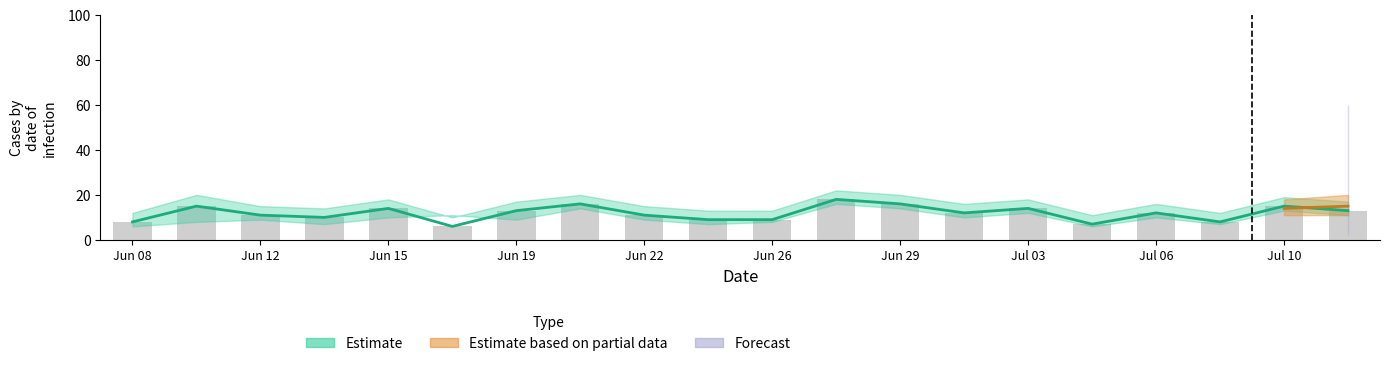

At which label is the value closest to 12?

13